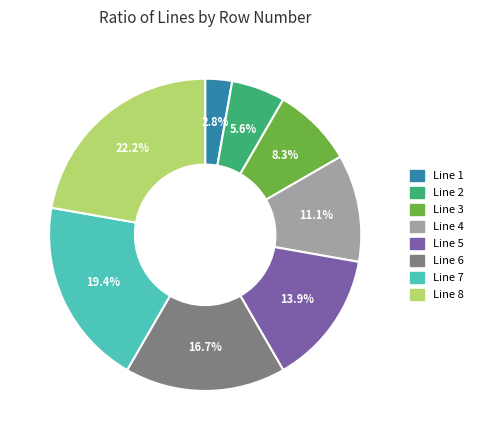

What percentage is the Line 7 slice, to the nearest percent?

19%